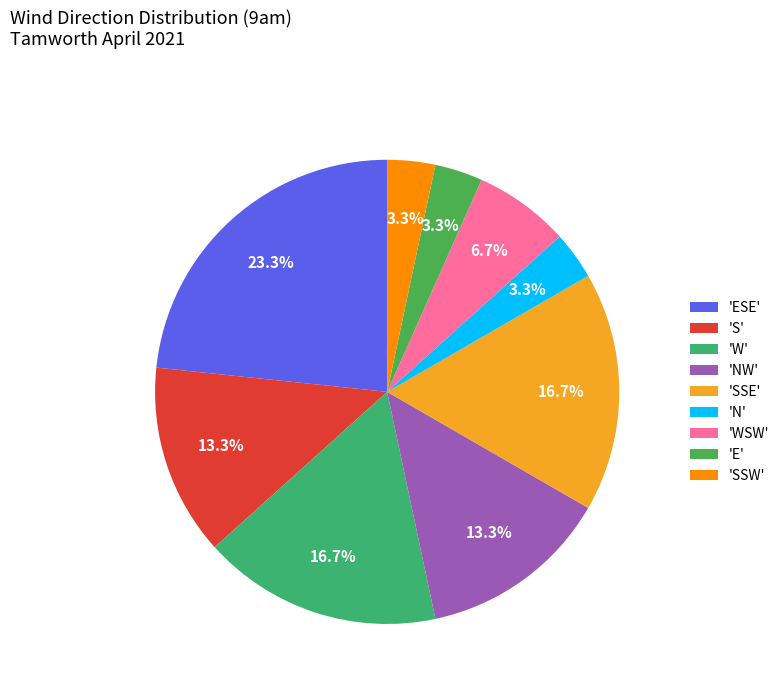

Count the number of slices in the pie.

9